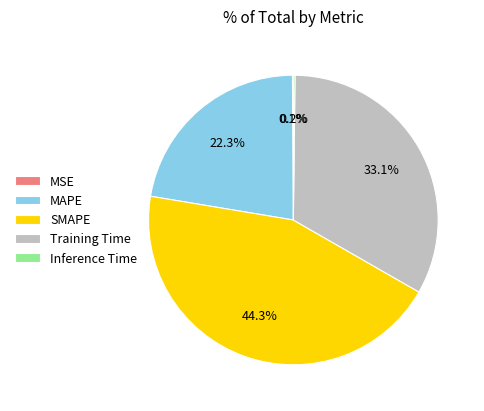

Between SMAPE and MAPE, which is larger?

SMAPE